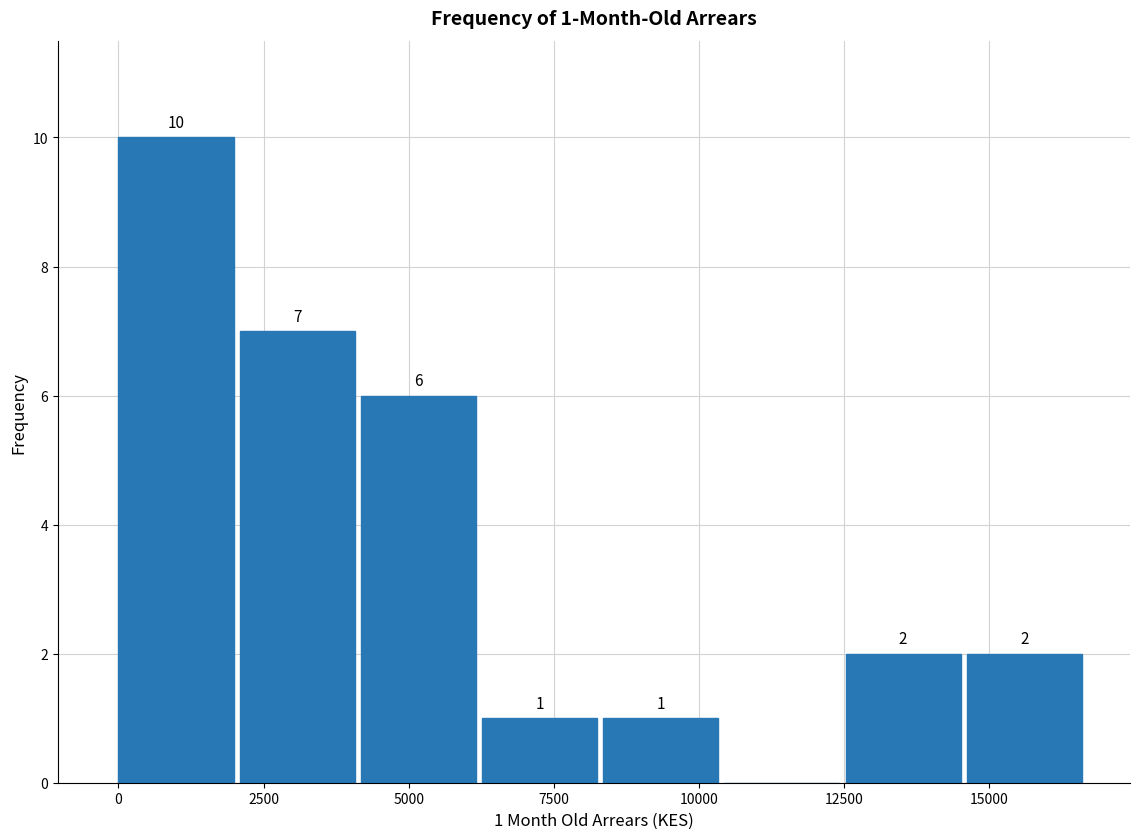

Over which range of the x-axis is the bar tallest?

0 to 2000